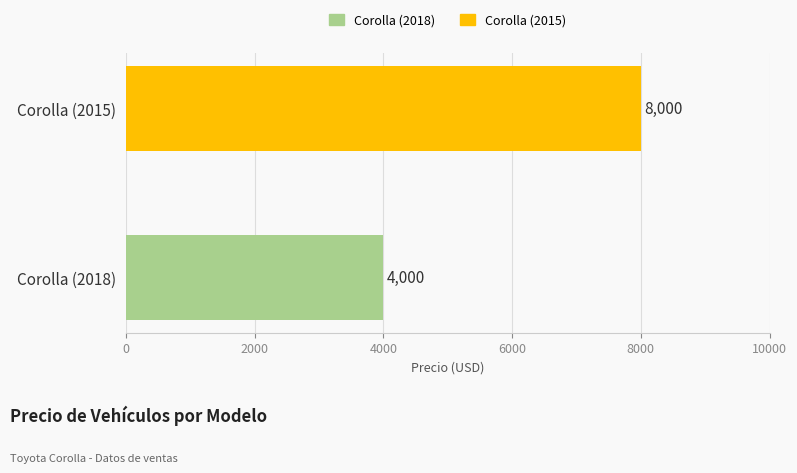

What is the sum of all values?

12000